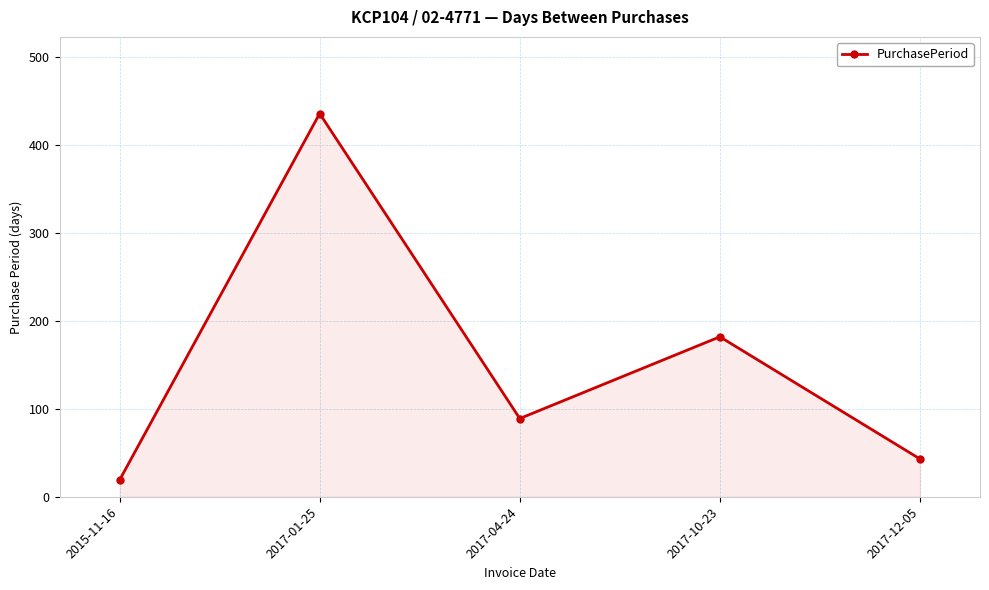

Rank the categories by value from highest to lowest.

2017-01-25, 2017-10-23, 2017-04-24, 2017-12-05, 2015-11-16